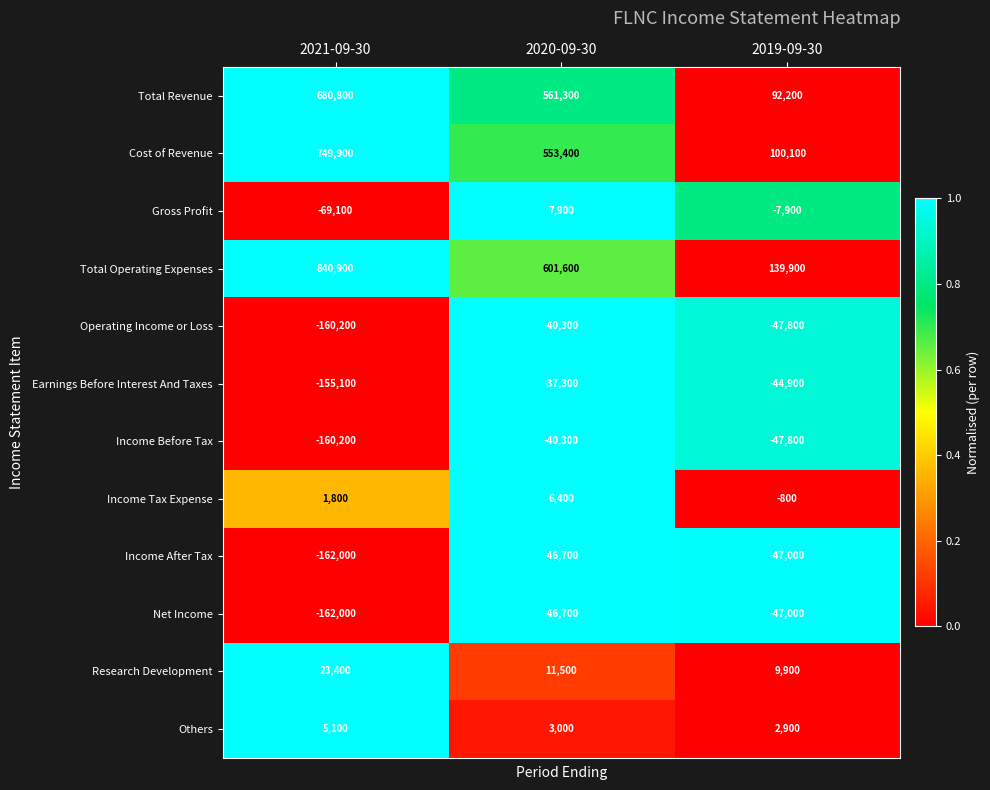

True or false: Gross Profit has a value of -69100 at 2021-09-30.

True